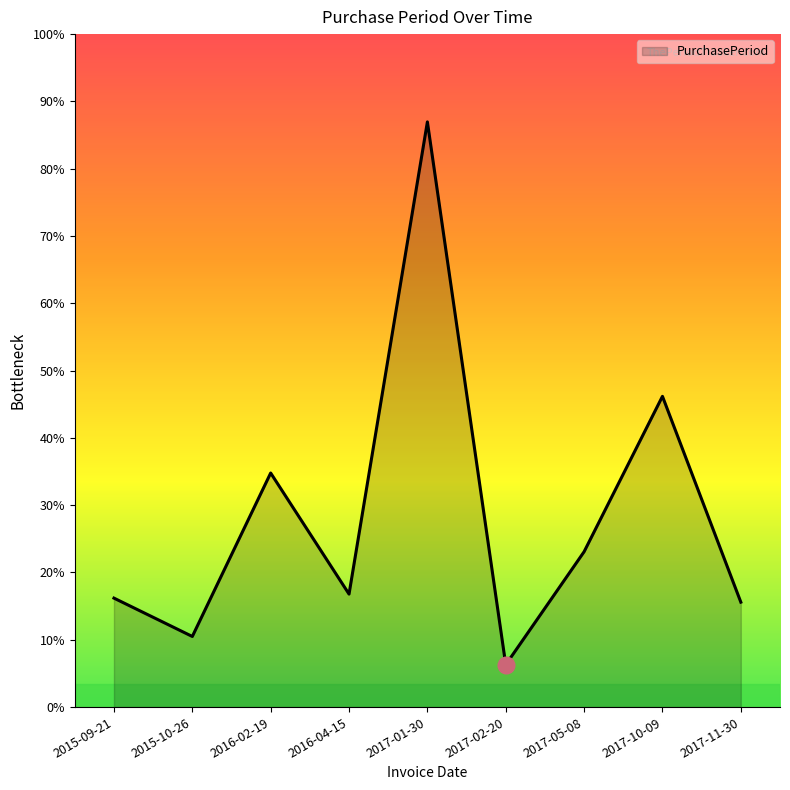

What is the label of the 6th point from the right?

2016-04-15